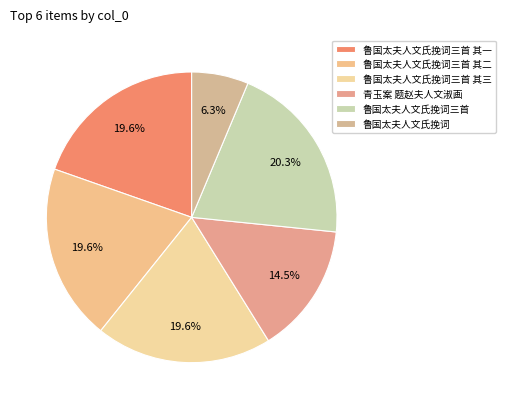

The 鲁国太夫人文氏挽词三首 其二 slice represents 20% of the pie. True or false?

True